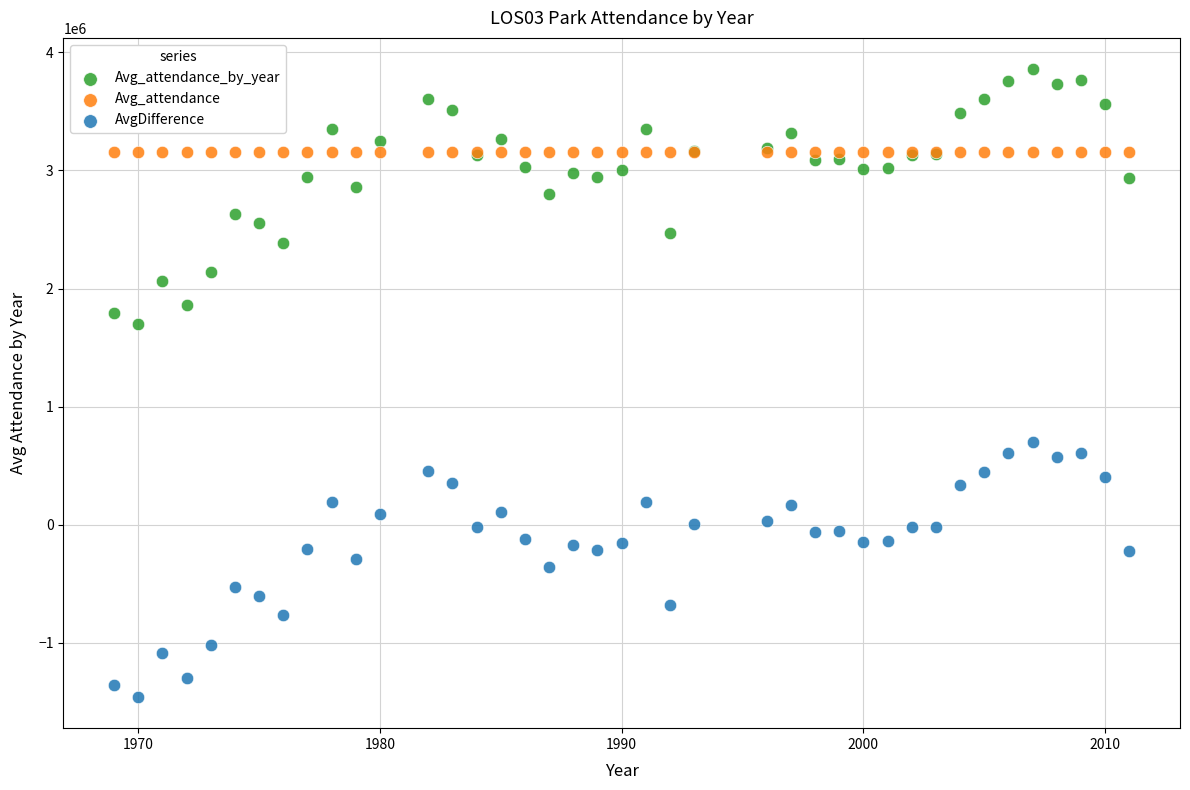

Which series reaches the maximum Y coordinate?

Avg_attendance_by_year